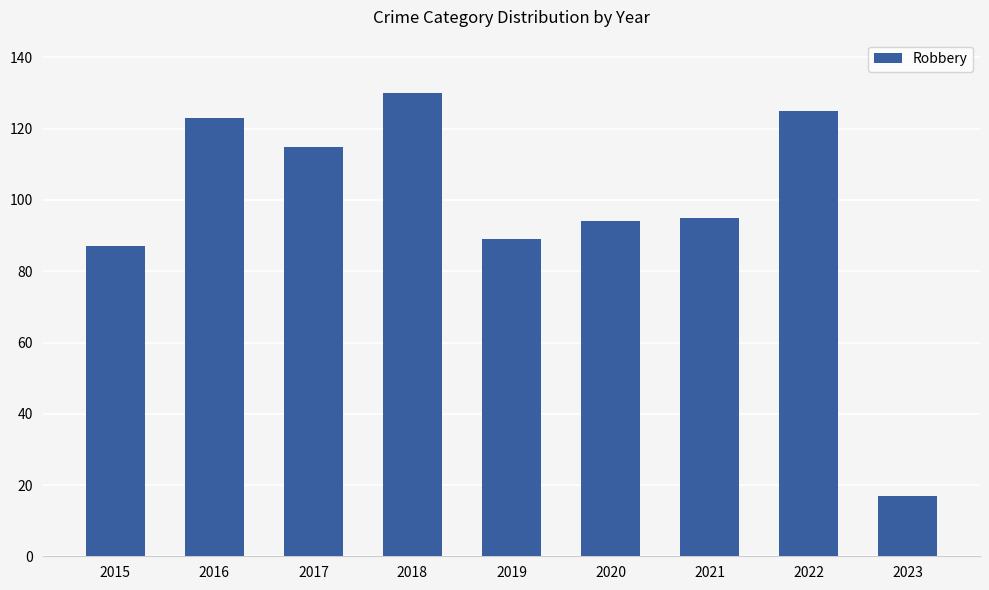

The chart shows a value of 130 at 2019. True or false?

False